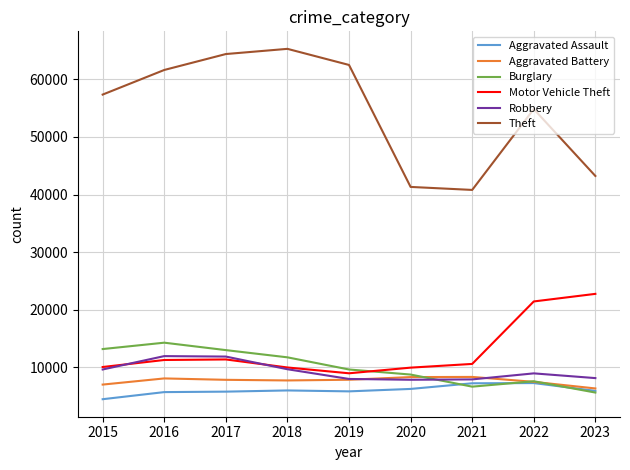

What is the difference between the maximum and second lowest values in the Burglary series?

7630